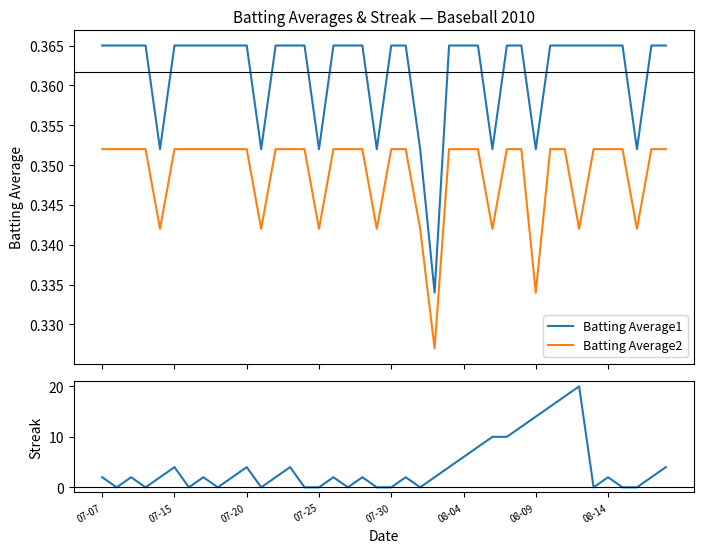

At how many categories does at least one series exceed 7?

8